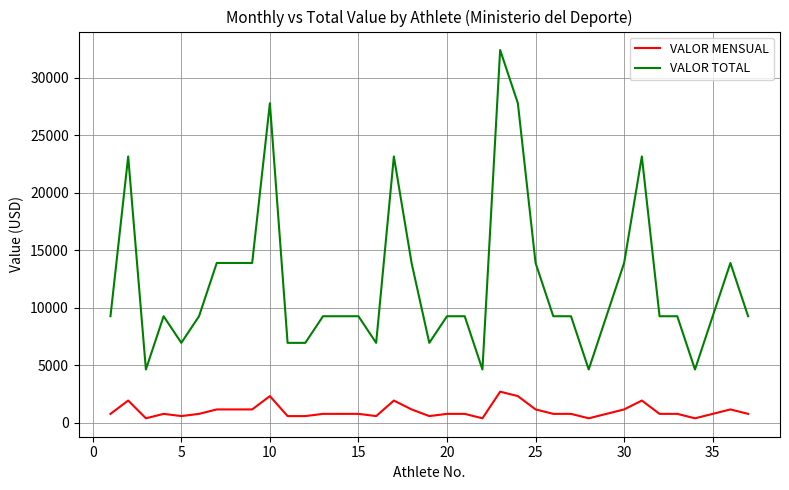

Which series has the largest total across all categories?

VALOR TOTAL